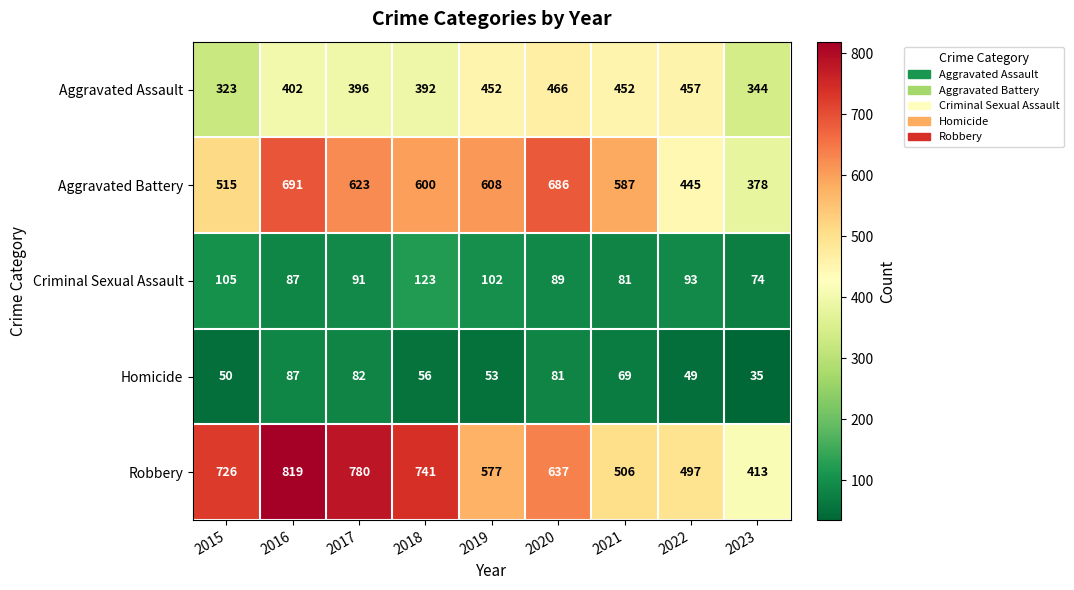

What is the difference between the highest and lowest values at 2019?

555